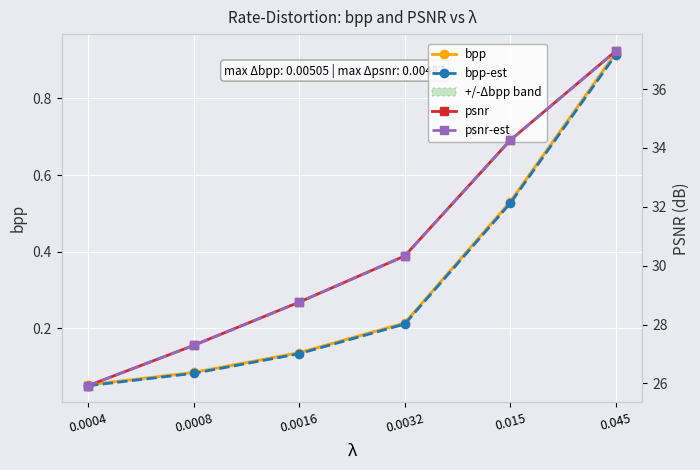

List the series in order of their peak value, lowest first.

bpp-est, bpp, psnr-est, psnr